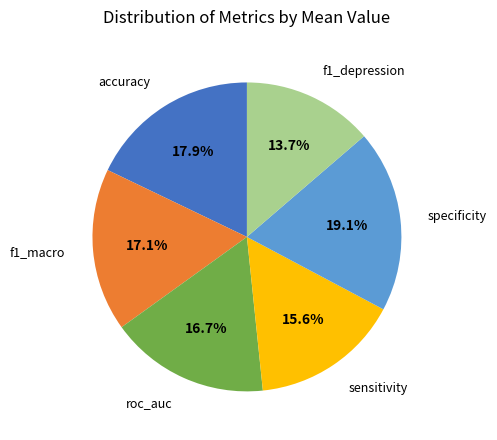

Do specificity and accuracy together represent more than half of the pie?

No